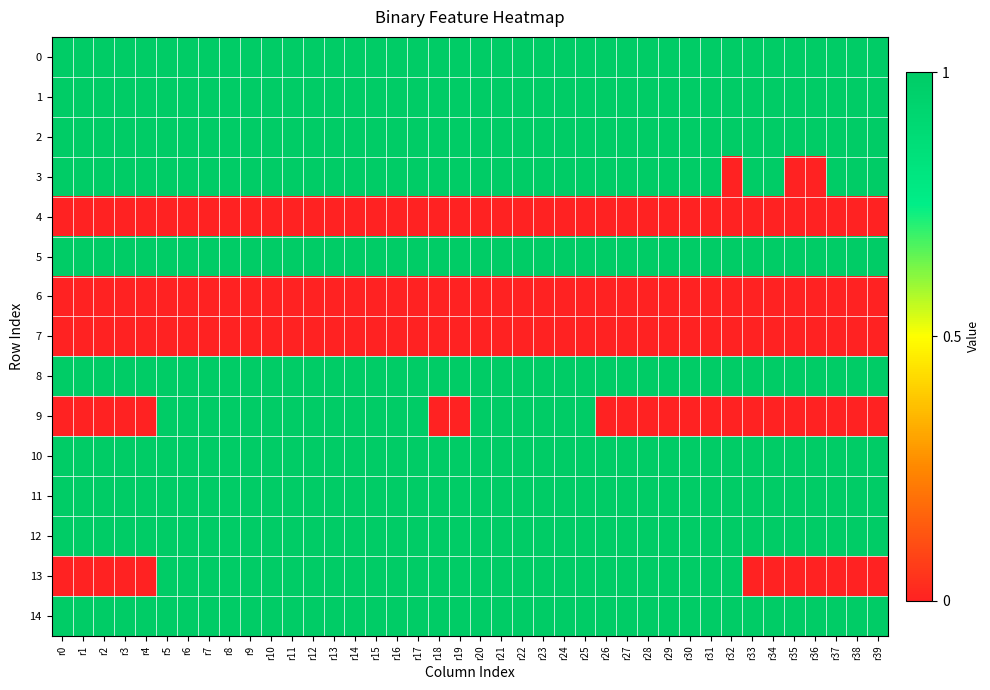

At how many categories does at least one series exceed 0?

40